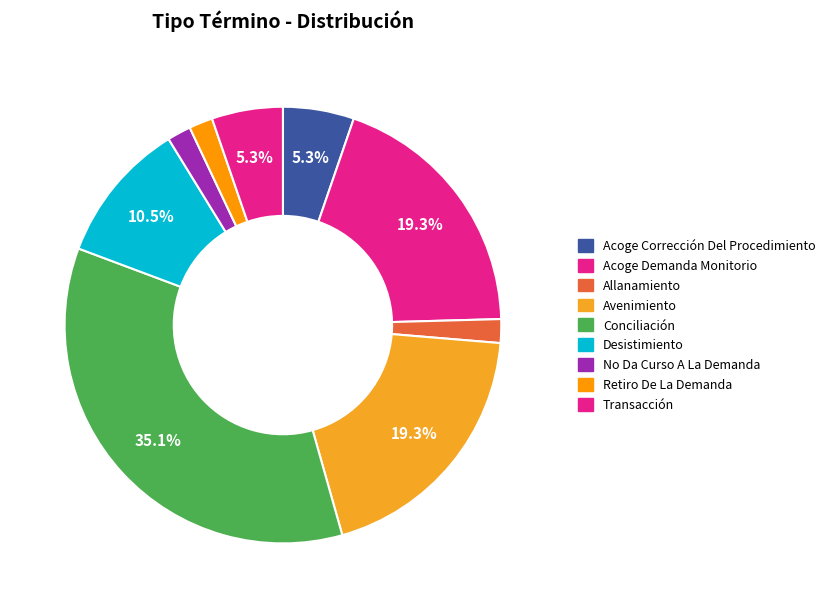

Is it true that Retiro De La Demanda is 2% of the pie?

True